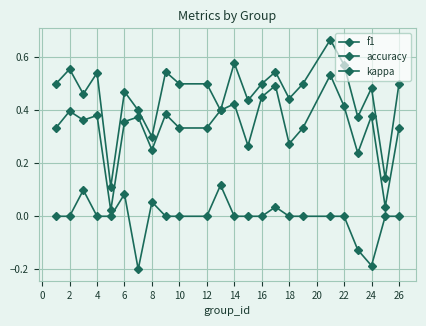

Reading left to right, transcribe all the data shown in this chart.

f1: 0.3	0.4	0.4	0.4	0.0	0.4	0.4	0.3	0.4	0.3	0.3	0.4	0.4	0.3	0.5	0.5	0.3	0.3	0.5	0.4	0.2	0.4	0.0	0.3
accuracy: 0.5	0.6	0.5	0.5	0.1	0.5	0.4	0.3	0.5	0.5	0.5	0.4	0.6	0.4	0.5	0.5	0.4	0.5	0.7	0.6	0.4	0.5	0.1	0.5
kappa: 0.0	0.0	0.1	0.0	0.0	0.1	-0.2	0.1	0.0	0.0	0.0	0.1	0.0	0.0	0.0	0.0	0.0	0.0	0.0	0.0	-0.1	-0.2	0.0	0.0